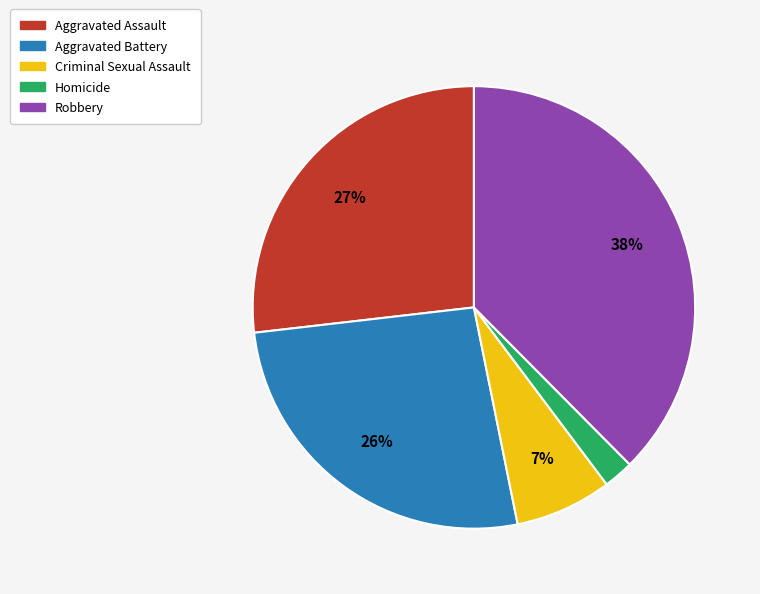

To the nearest percent, what is the difference between the Homicide and Aggravated Assault slice percentages?

25%